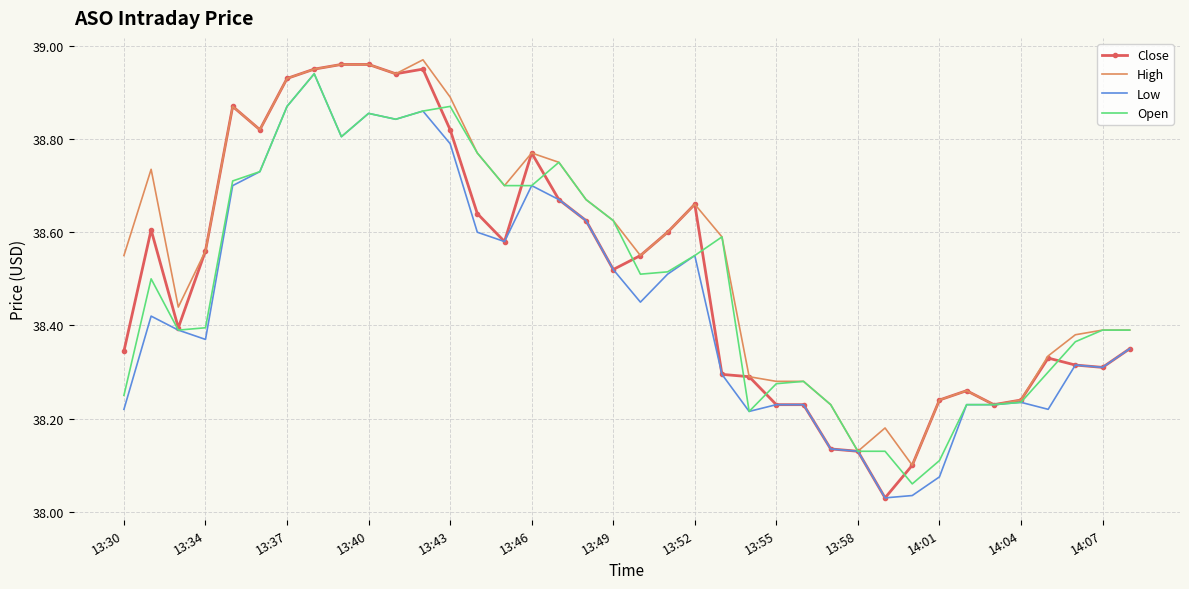

Which series has the largest total across all categories?

High